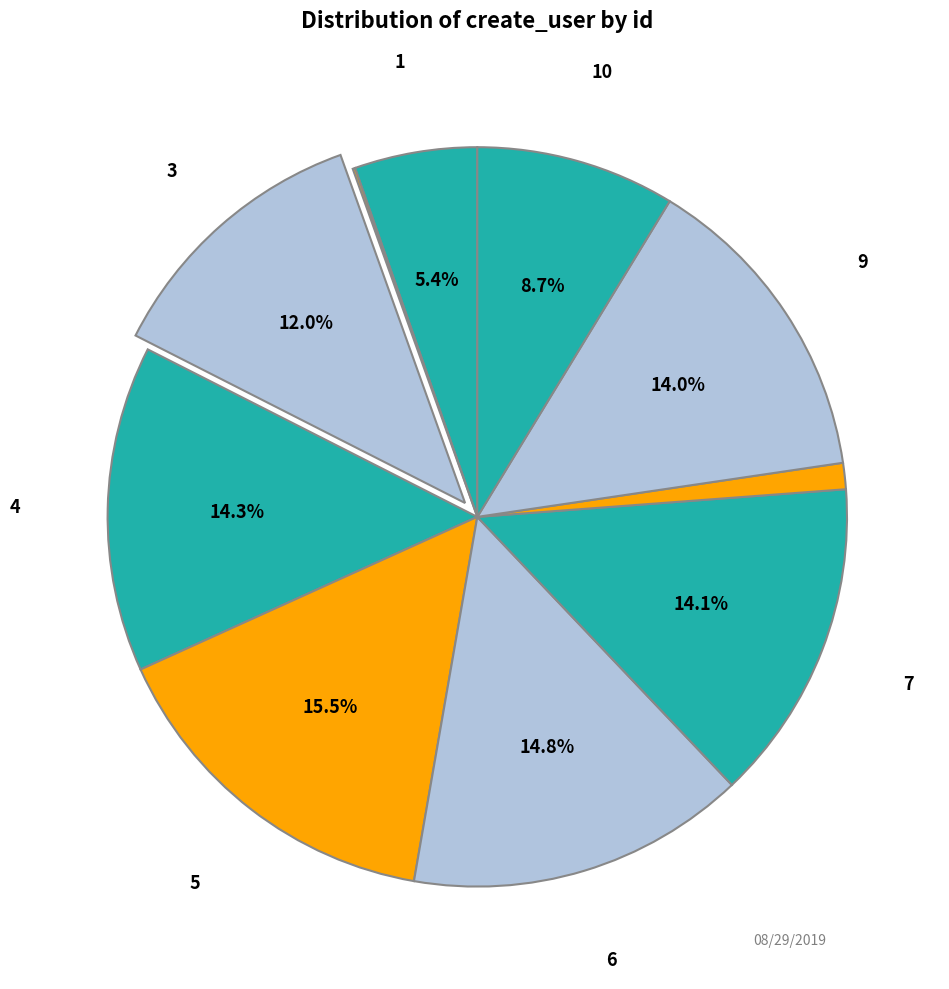

Rank the categories by value from lowest to highest.

2, 8, 1, 10, 3, 9, 7, 4, 6, 5